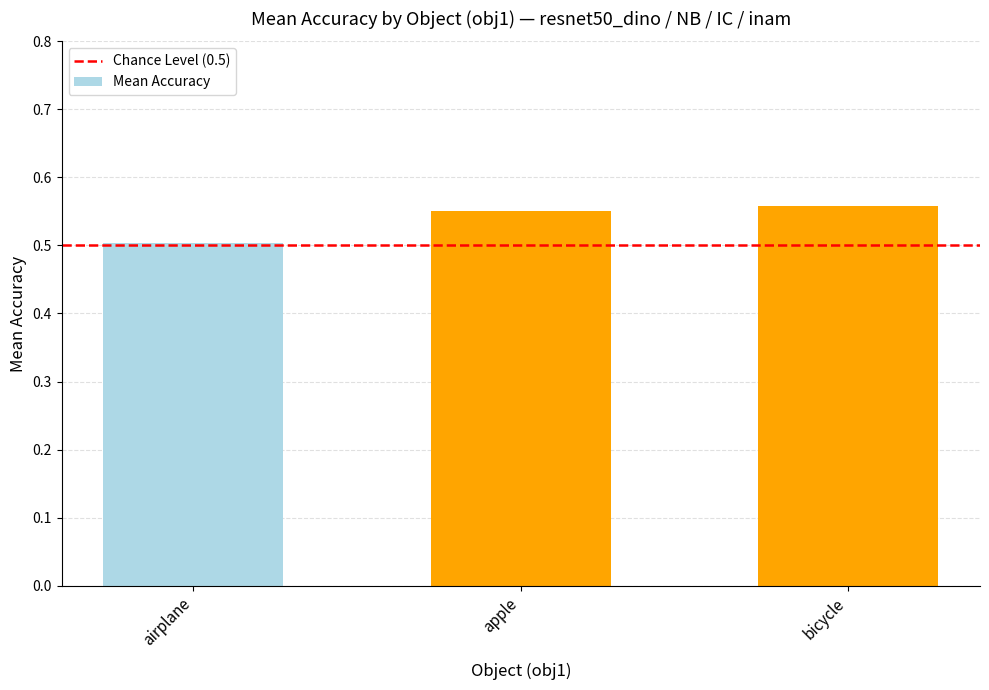

The chart shows a value of 0.5 at airplane. True or false?

True